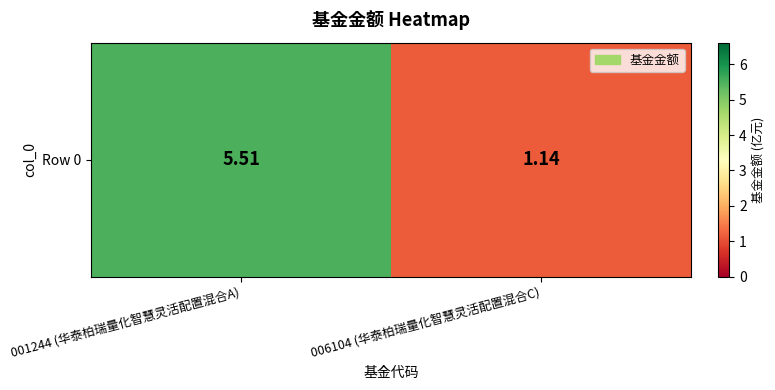

What is the sum of the values at 001244 (华泰柏瑞量化智慧灵活配置混合A) and 006104 (华泰柏瑞量化智慧灵活配置混合C)?

6.6